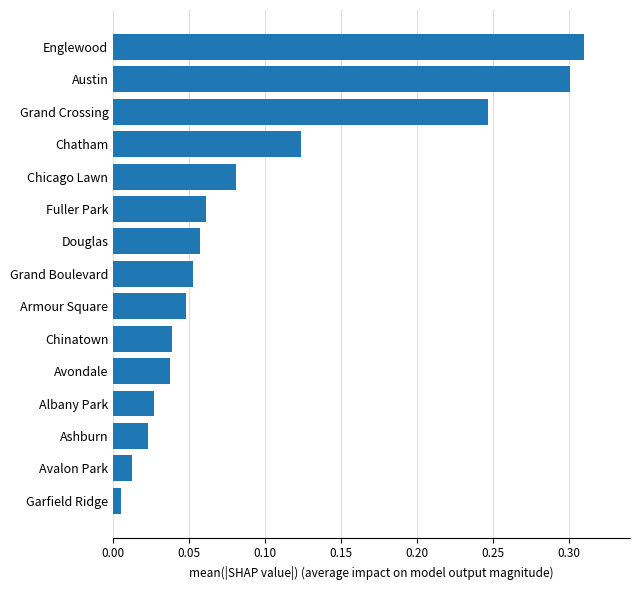

At which category does the chart reach its minimum across all series?

Garfield Ridge